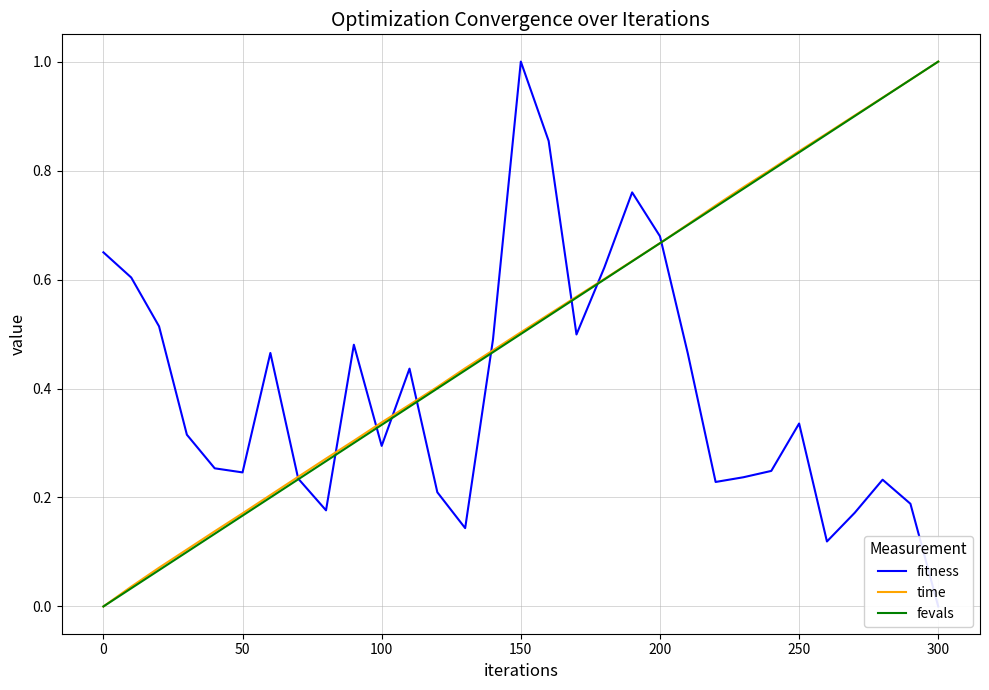

True or false: time has more than 2 interior local peaks.

False